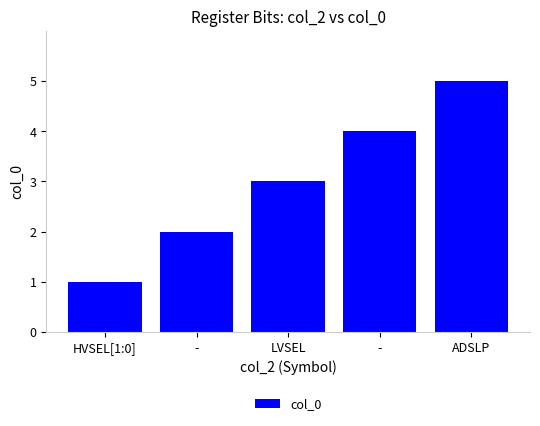

What is the difference between the maximum and minimum values?

4